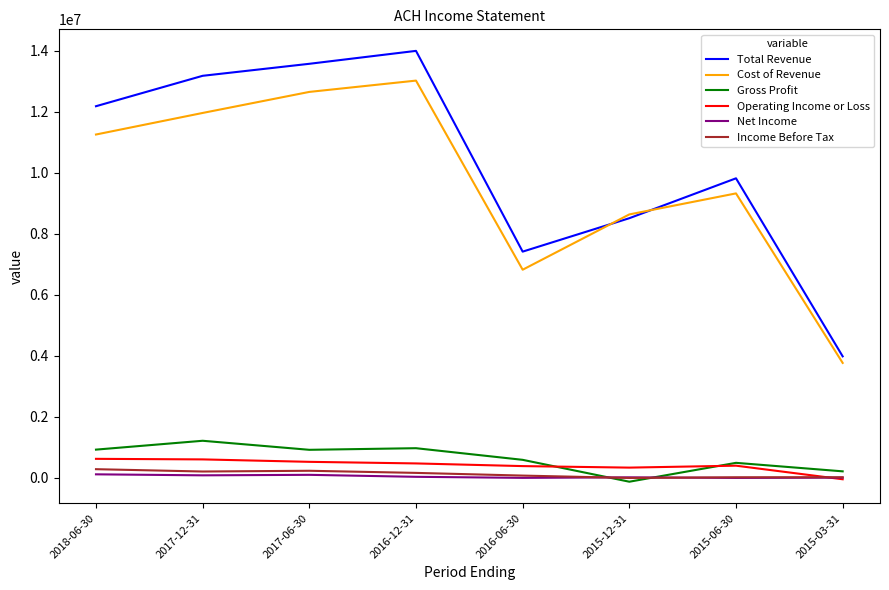

What is the approximate value of Net Income at 2016-06-30, to the nearest 100?

1900